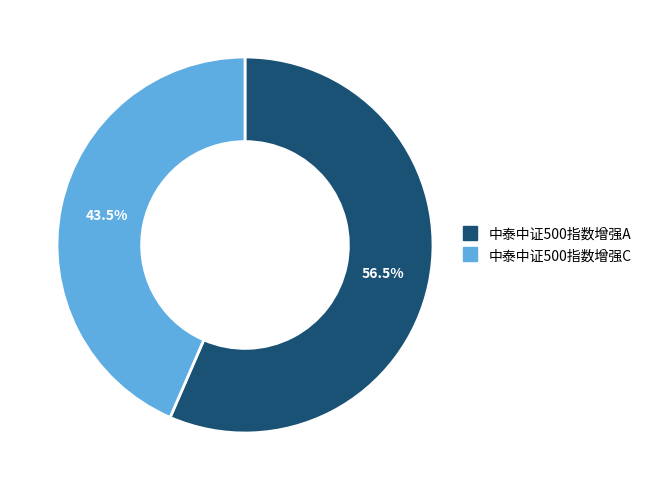

Between 中泰中证500指数增强C and 中泰中证500指数增强A, which is larger?

中泰中证500指数增强A